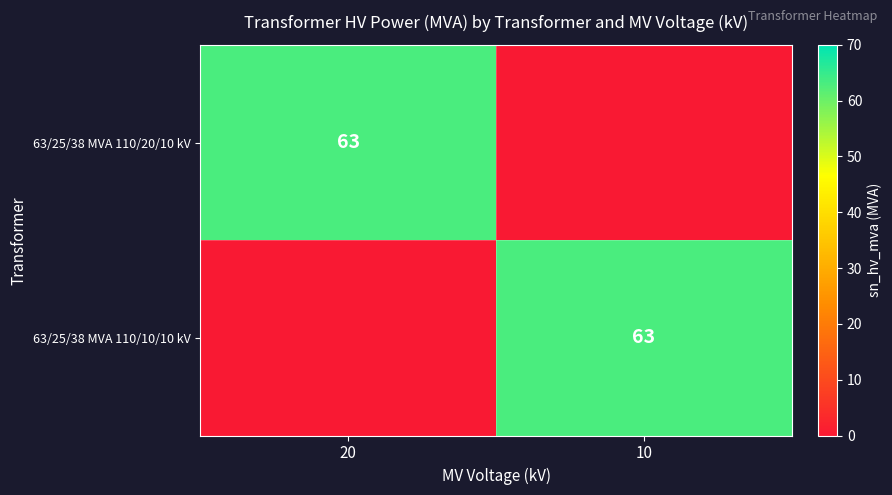

The 63/25/38 MVA 110/20/10 kV series shows 105 at 20. True or false?

False